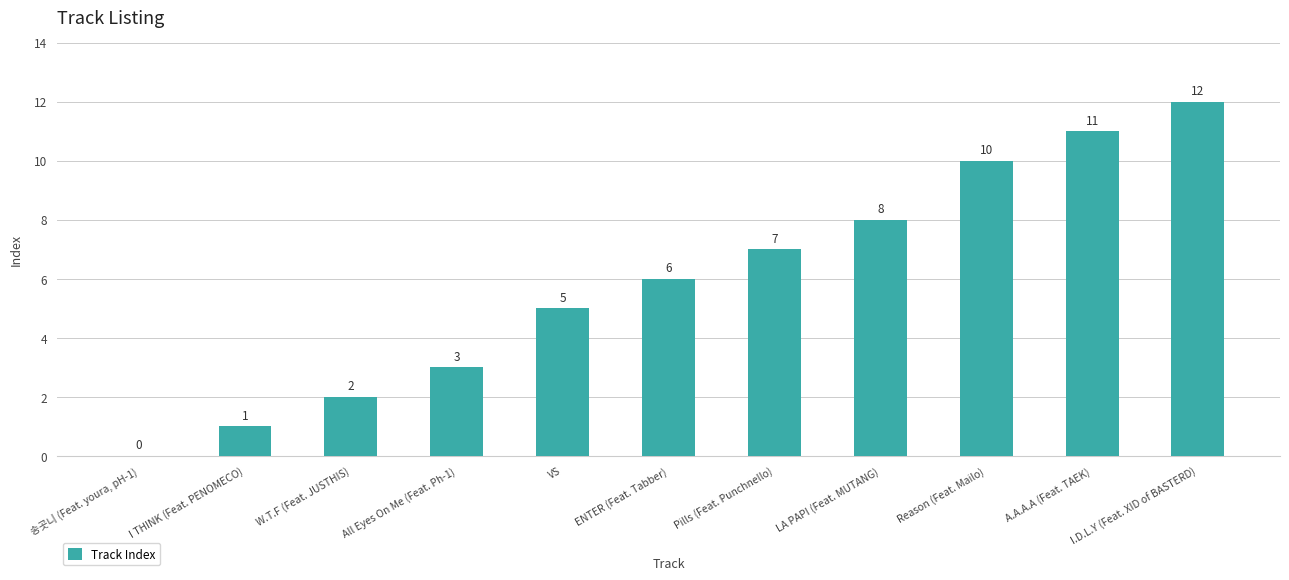

What is the sum of the values at VS and A.A.A.A (Feat. TAEK)?

16